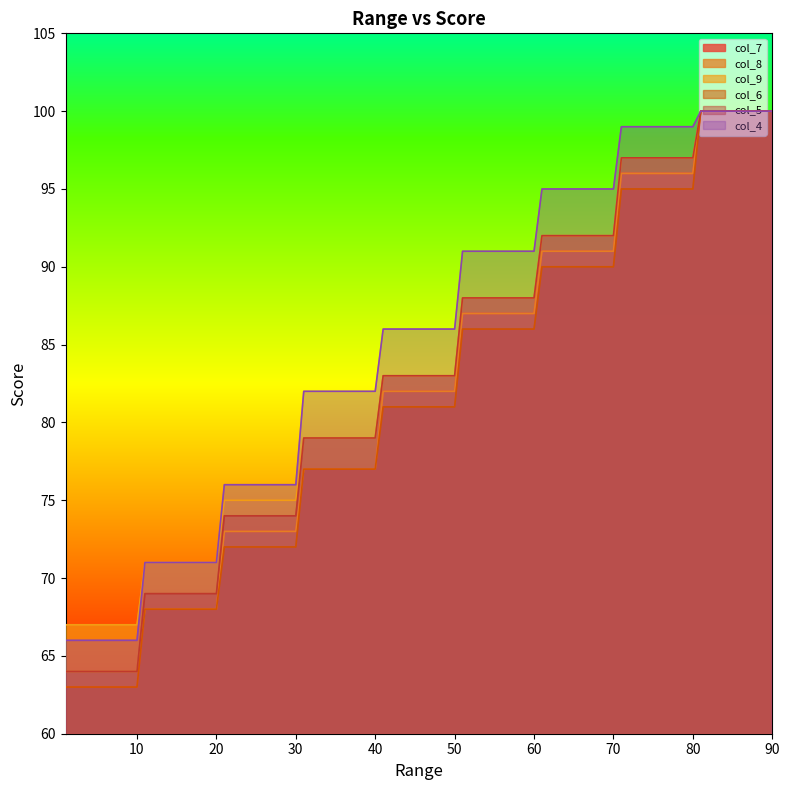

Which series has the widest spread of values?

col_7